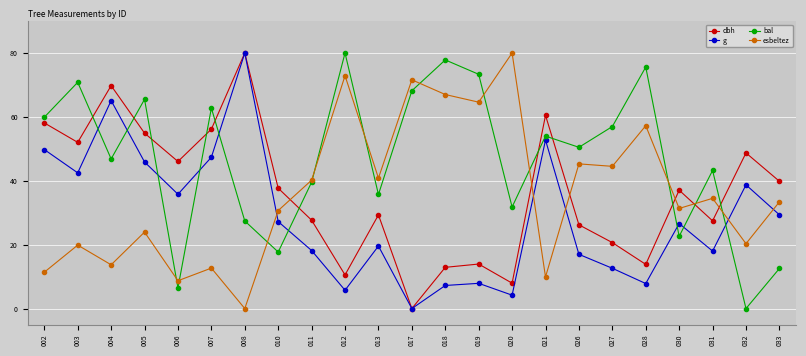

What is the difference between the highest and lowest values at 004?

56.1